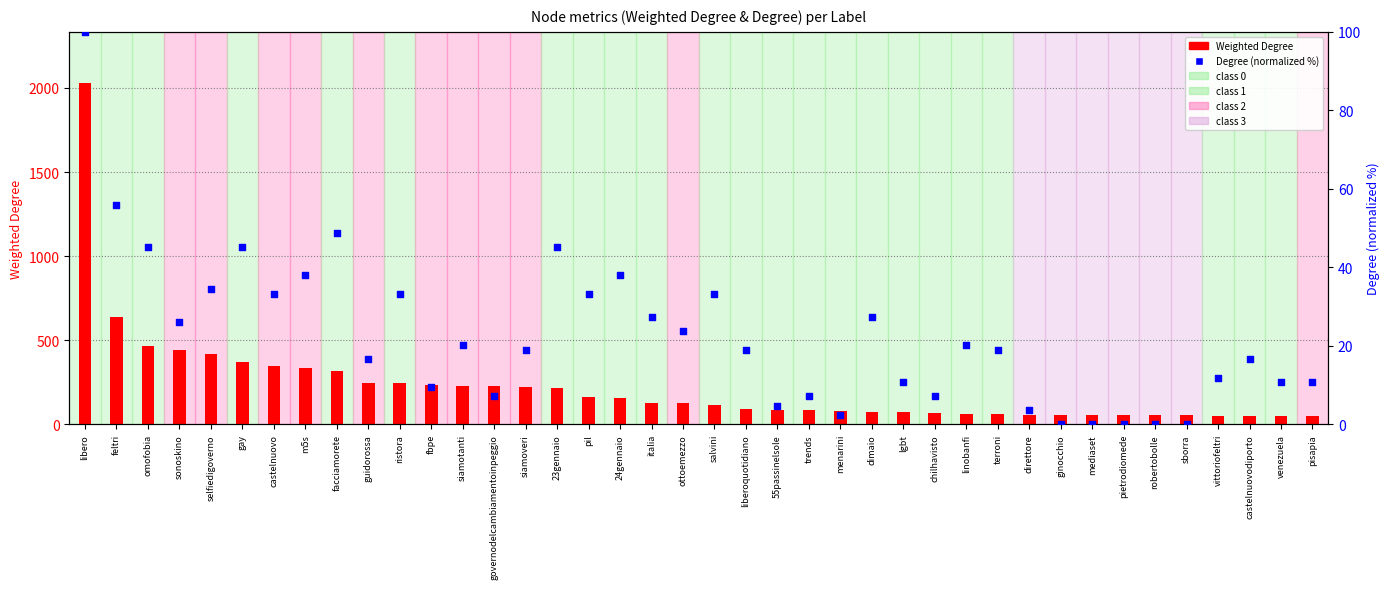

What is the total value across all series at omofobia?

512.2